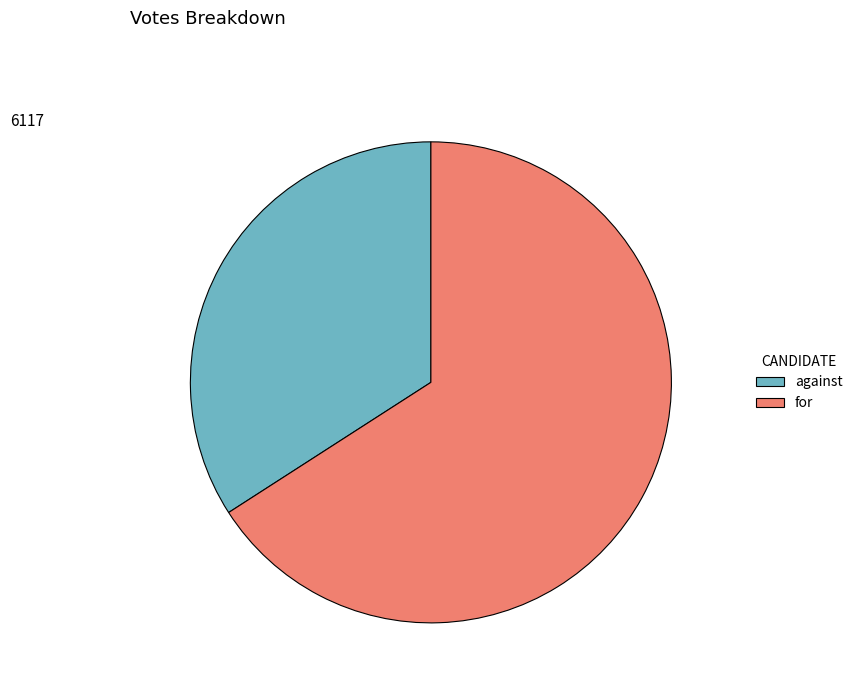

Rank the categories by value from highest to lowest.

for, against